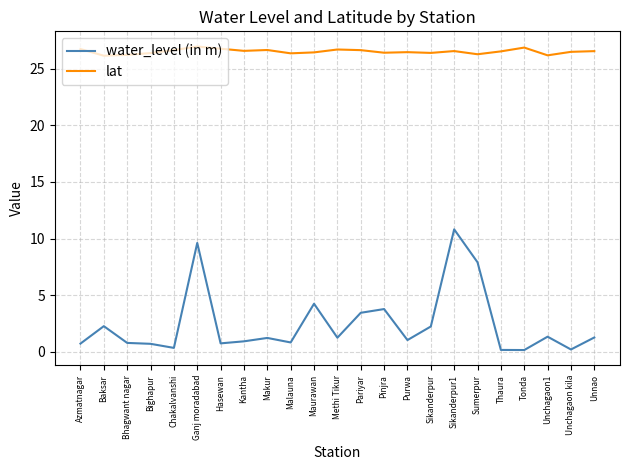

Rank the series by their average value, from lowest to highest.

water_level (in m), lat